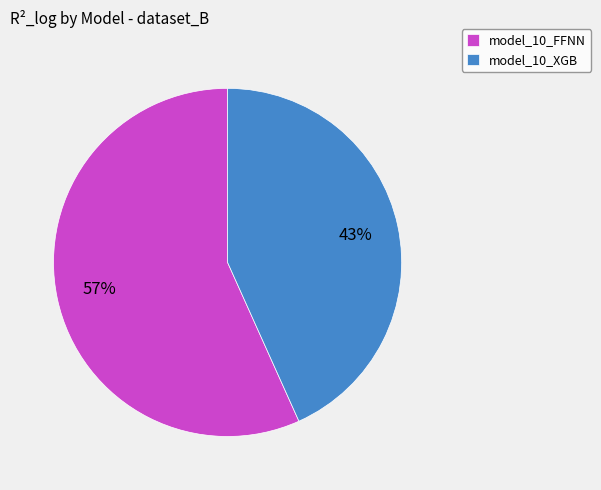

The model_10_XGB slice represents 43% of the pie. True or false?

True